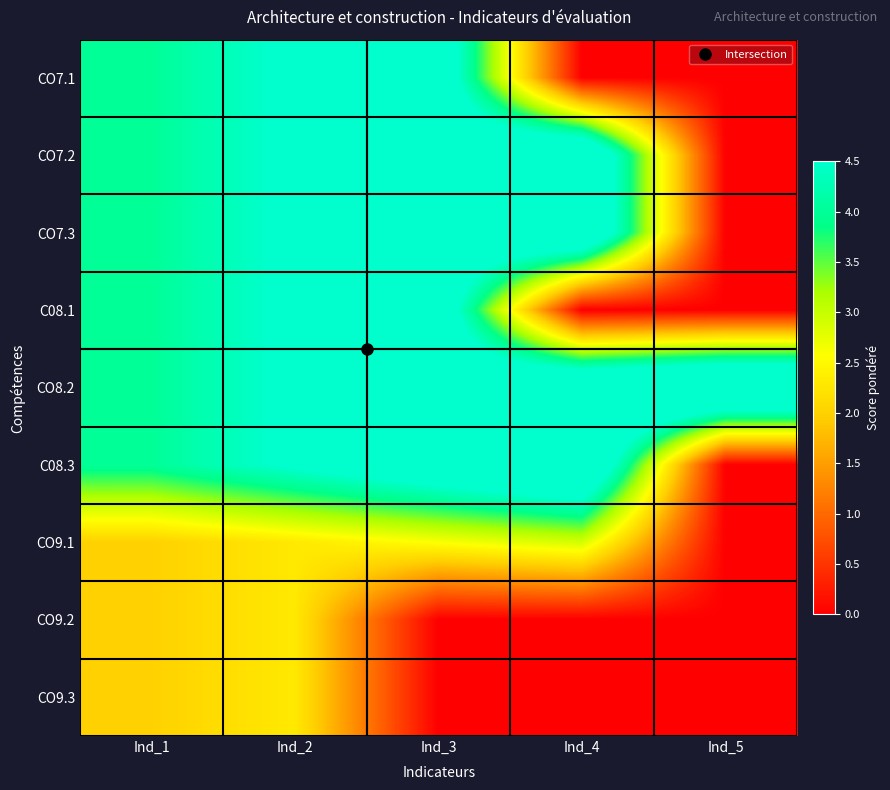

List the series in order of their peak value, highest first.

CO8.2, CO7.2, CO7.3, C08.3, CO7.1, C08.1, CO9.1, CO9.2, CO9.3